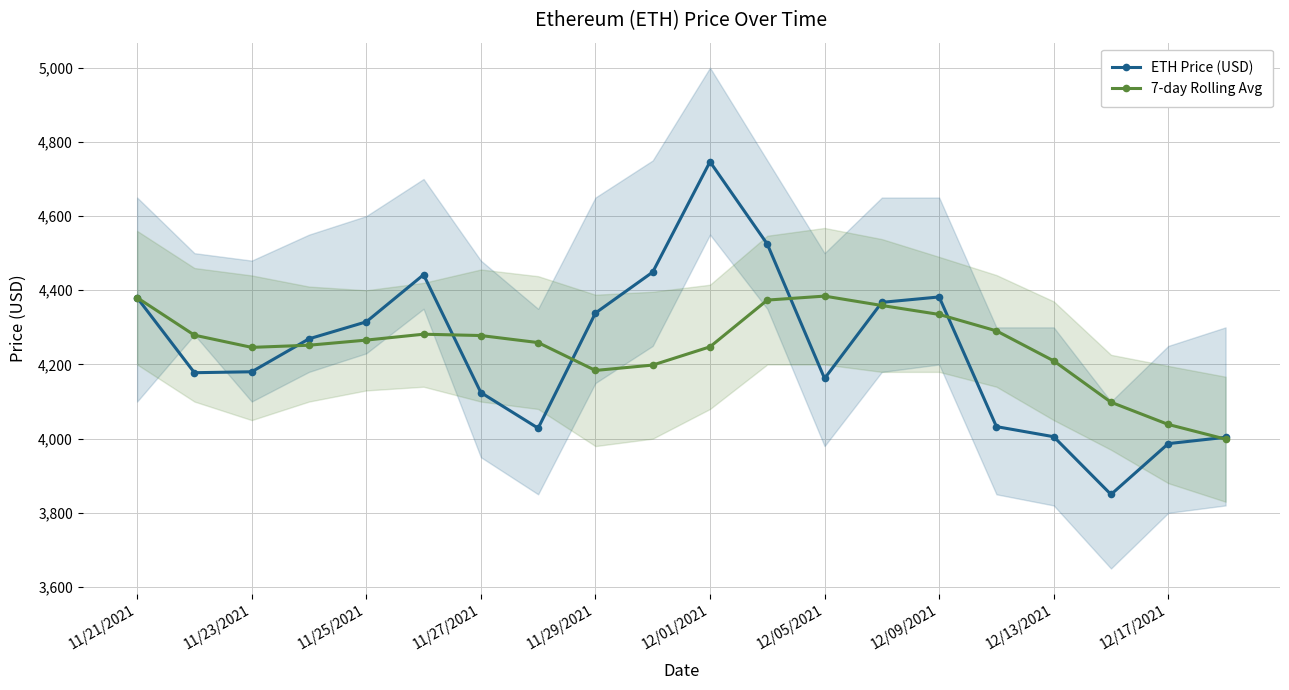

True or false: ETH Price (USD) has a value of 3042.8 at 12/01/2021.

False